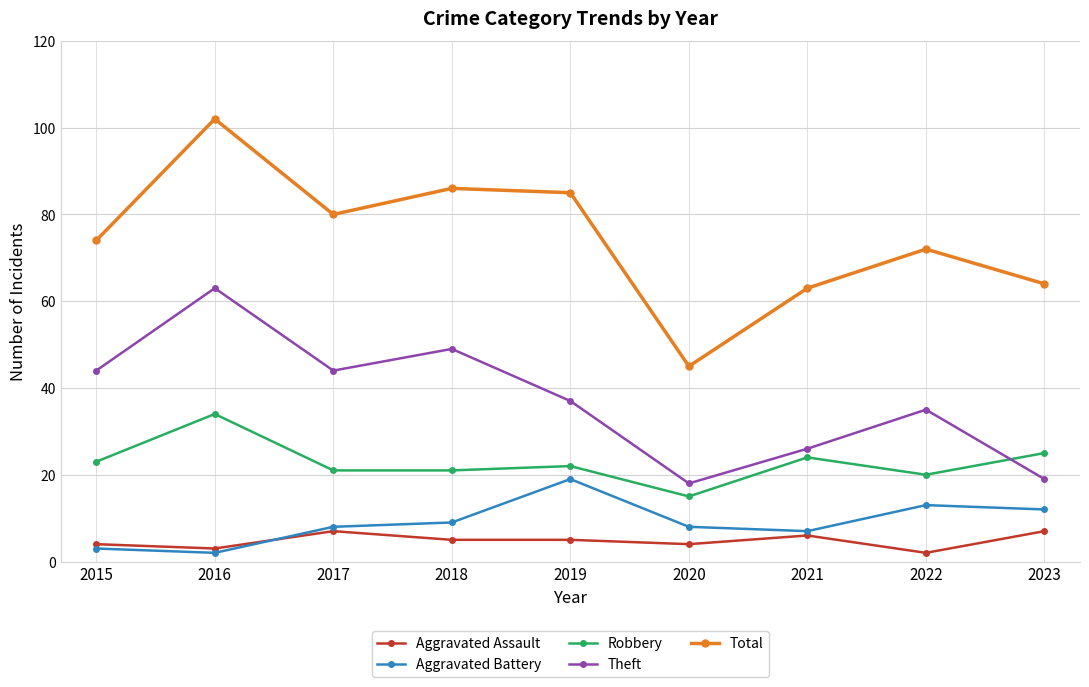

What value does the Theft series have at 2019, to the nearest 10?

40